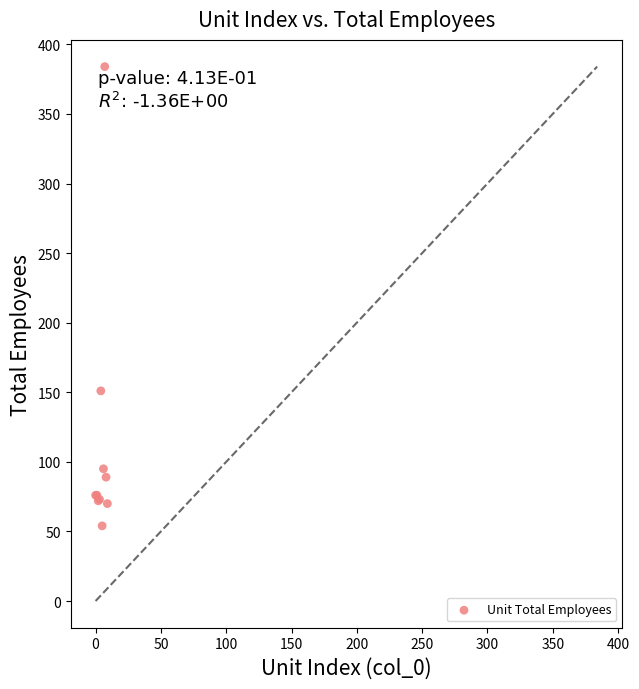

What Y value in the scatter plot is closest to 219?

151